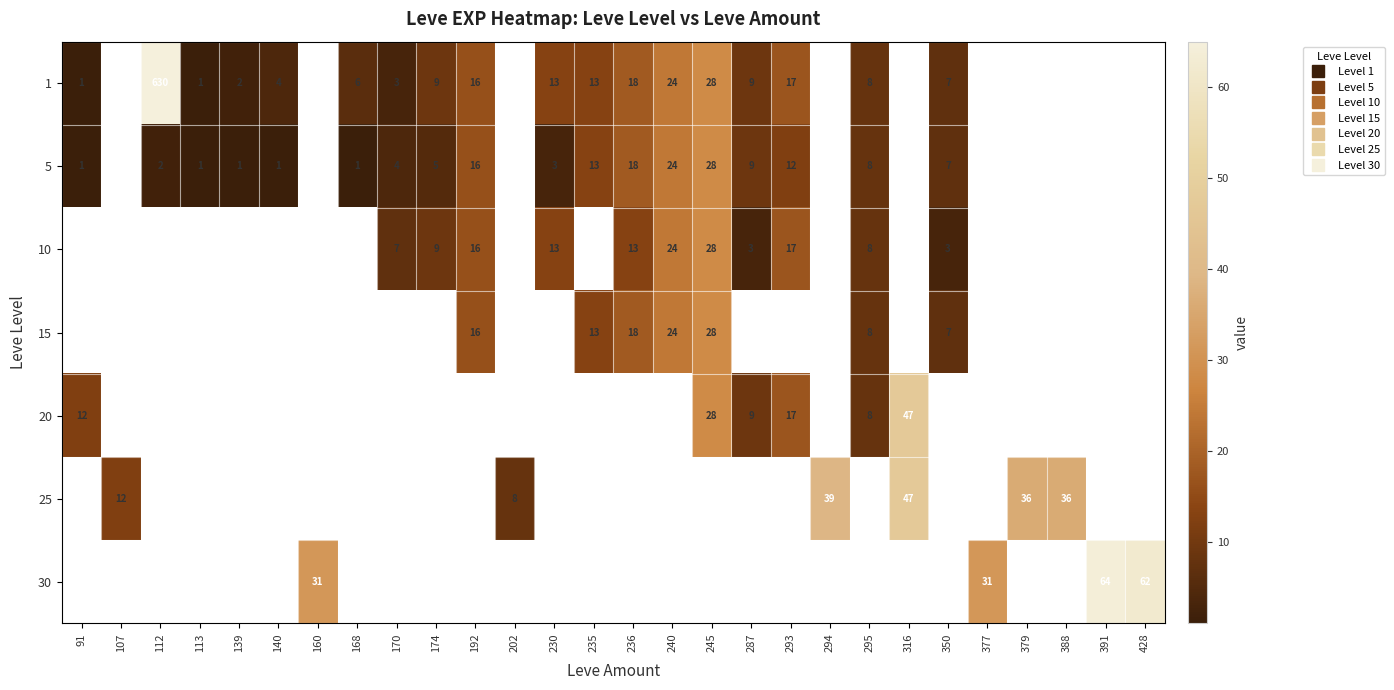

Which series has the largest range (max minus min)?

1